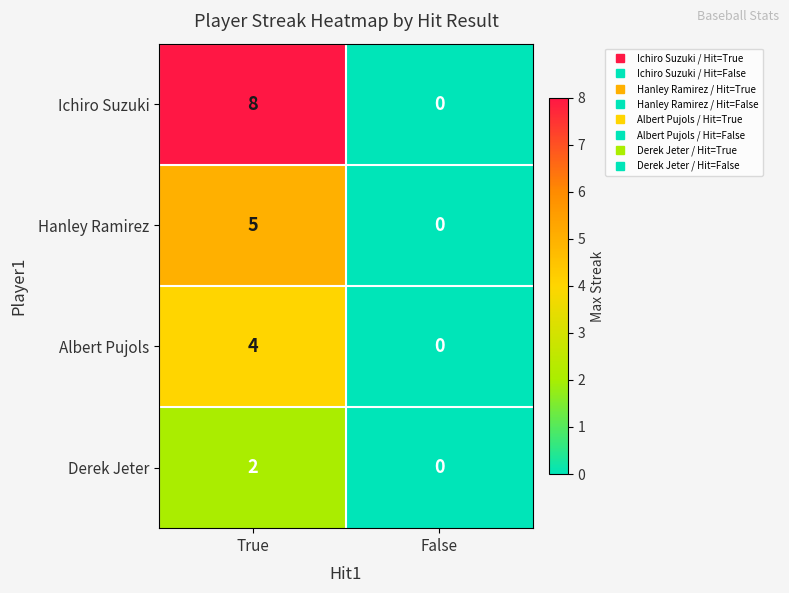

At which category is the sum across all series the highest?

True